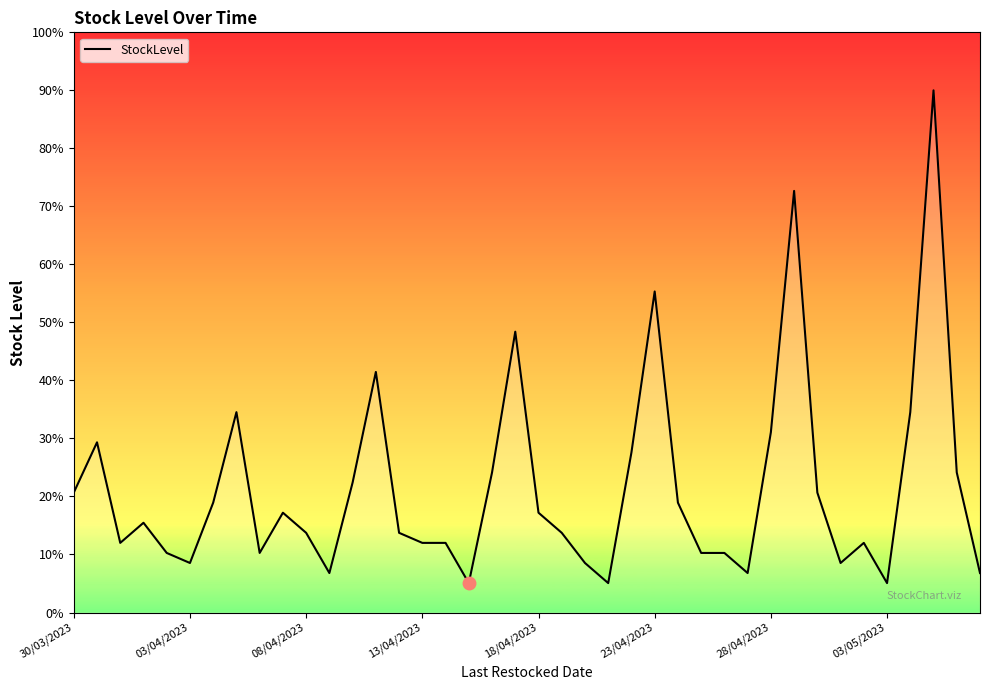

Is this an area chart (filled region under the line)?

Yes